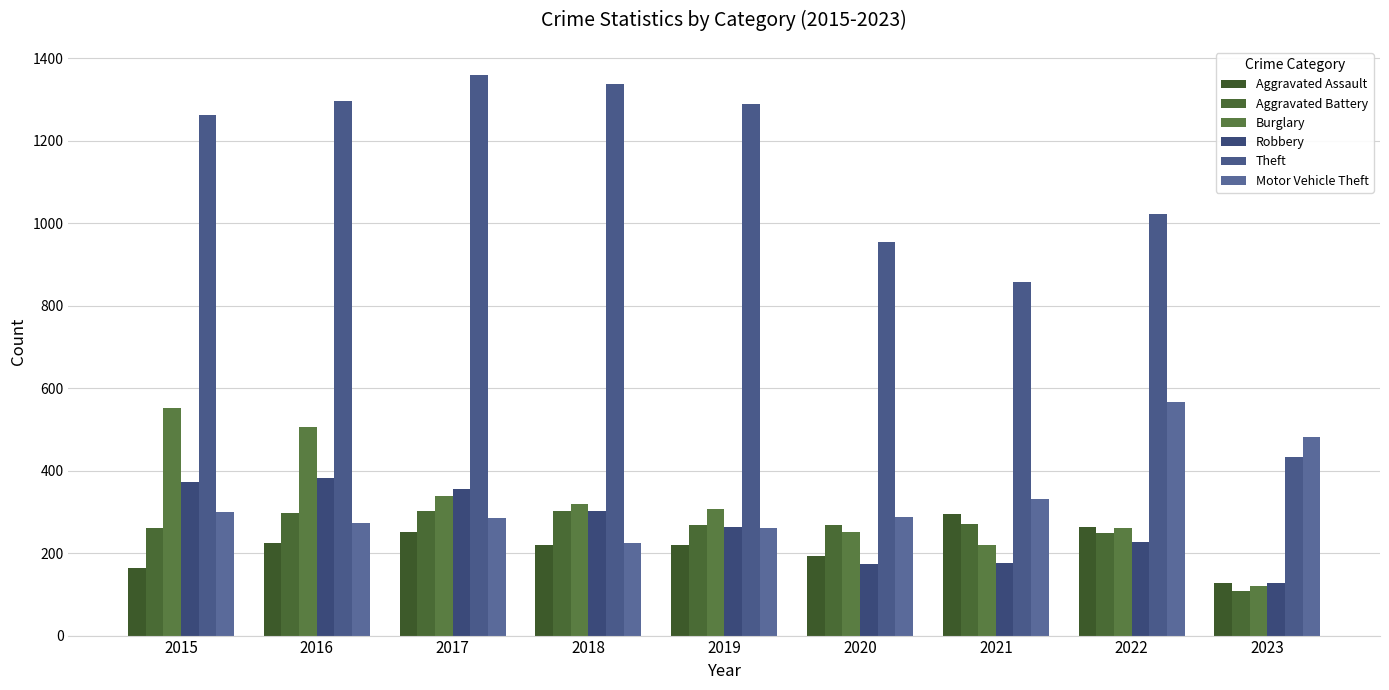

List the series in order of their peak value, lowest first.

Aggravated Assault, Aggravated Battery, Robbery, Burglary, Motor Vehicle Theft, Theft